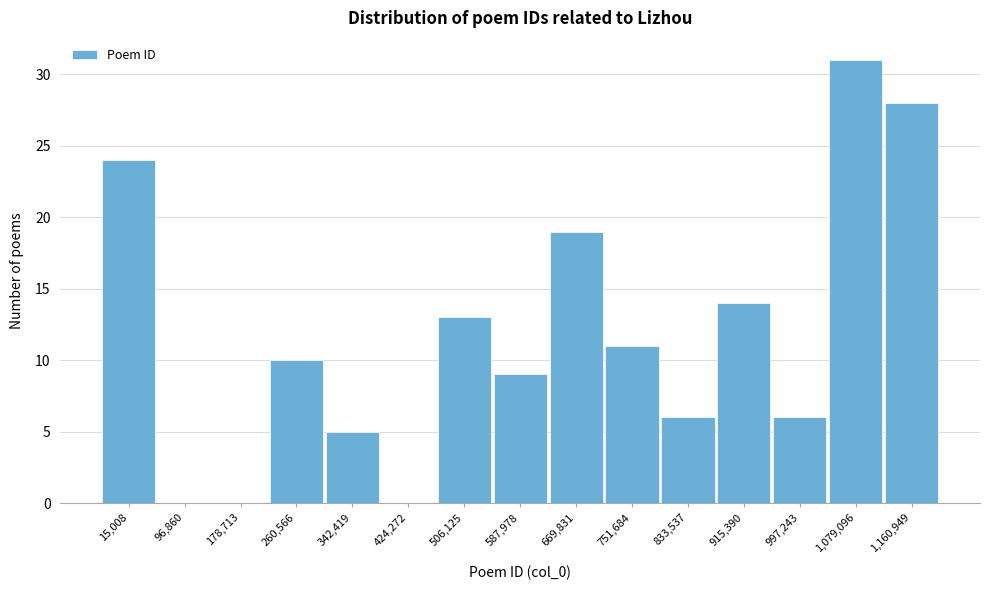

Reading left to right, what are all the values shown in this chart?

15,008=24	96,860=0	178,713=0	260,566=10	342,419=5	424,272=0	506,125=13	587,978=9	669,831=19	751,684=11	833,537=6	915,390=14	997,243=6	1,079,096=31	1,160,949=28